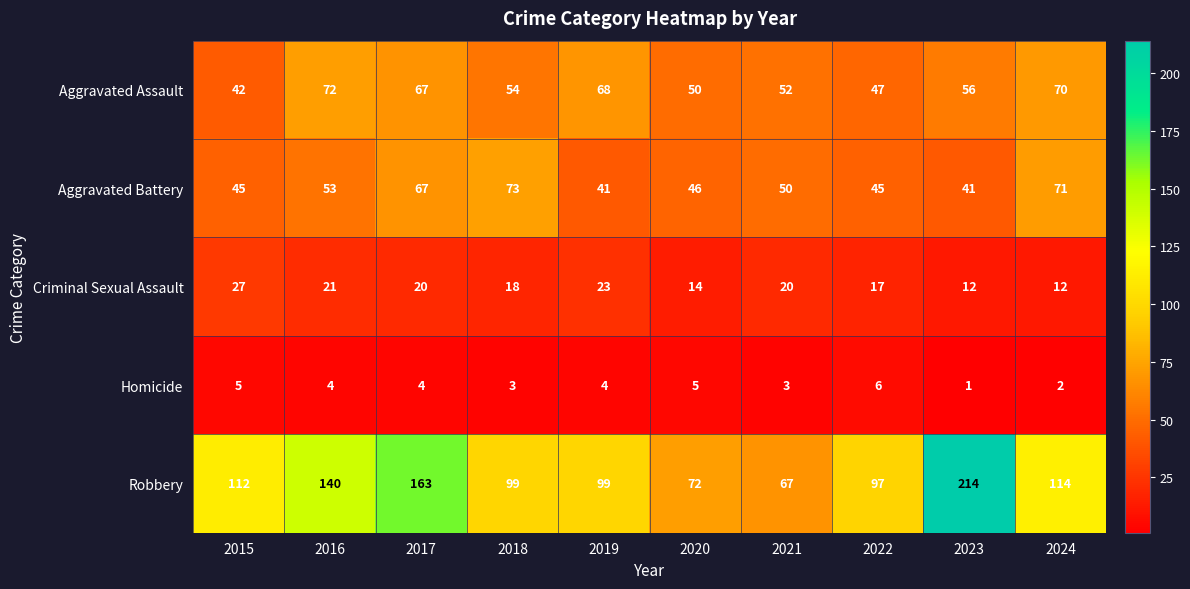

What is the minimum value shown in the chart?

1